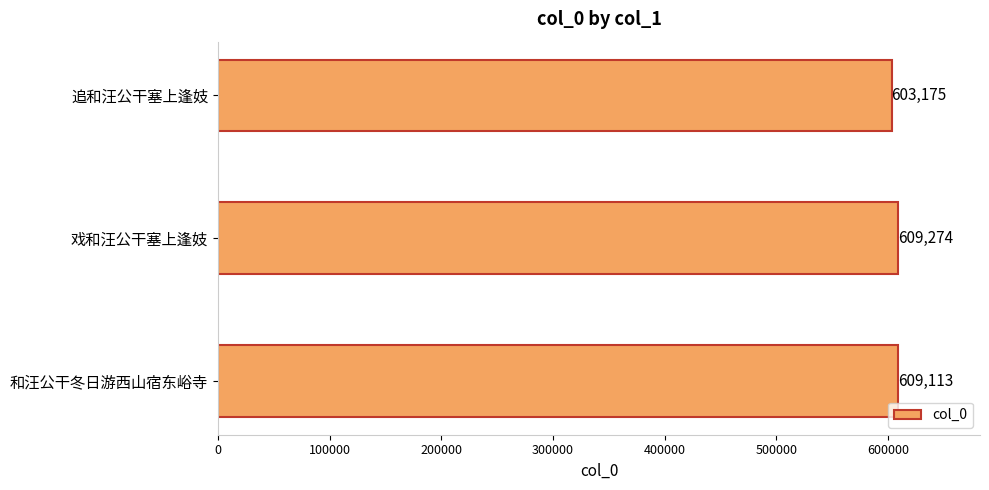

What is the value of the 2nd bar from the top?

609274